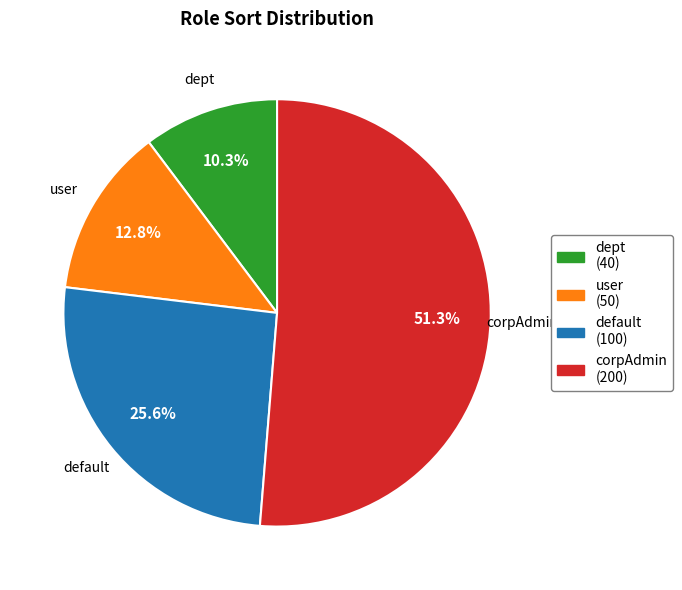

To the nearest percent, what is the difference between the largest and smallest slice percentages?

41%